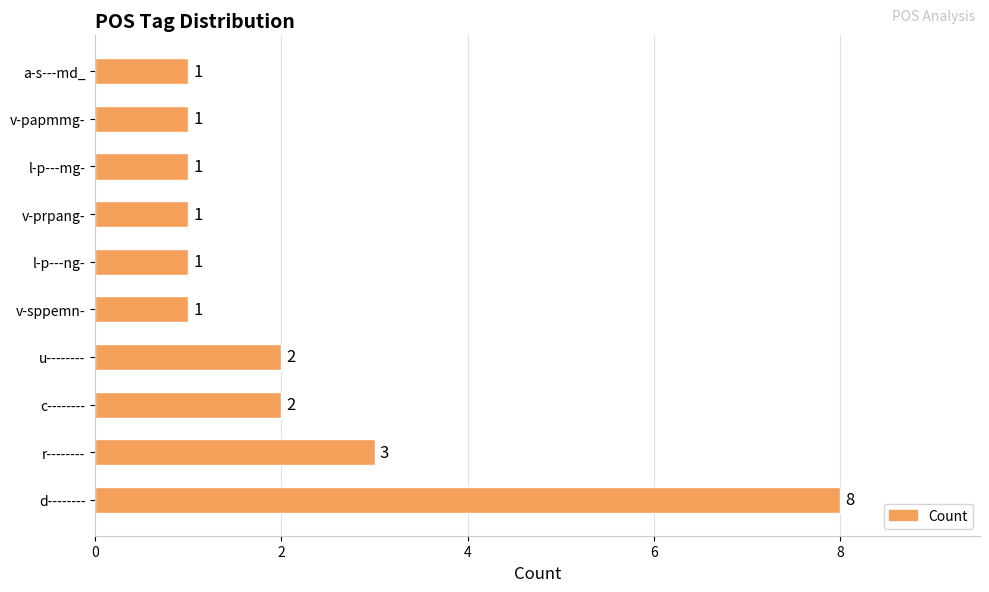

Reading bottom to top, list all the values displayed in this chart.

d--------=8	r--------=3	c--------=2	u--------=2	v-sppemn-=1	l-p---ng-=1	v-prpang-=1	l-p---mg-=1	v-papmmg-=1	a-s---md_=1